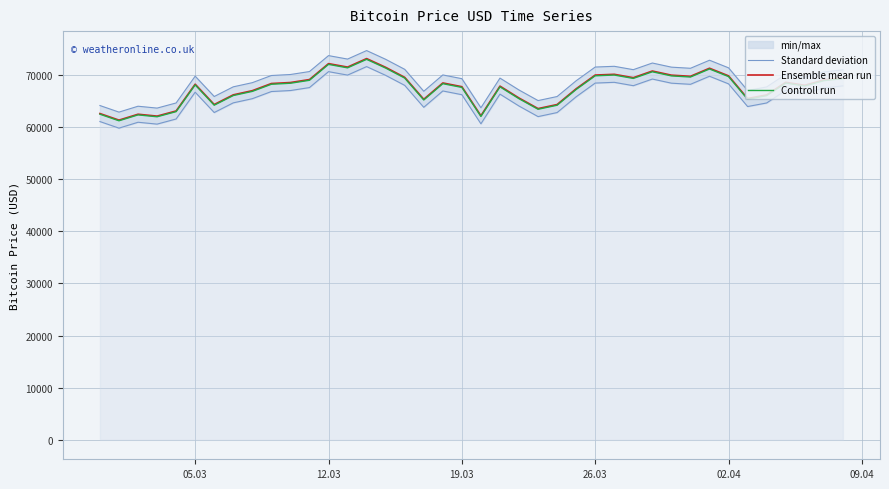

How many data points does each series have?

40